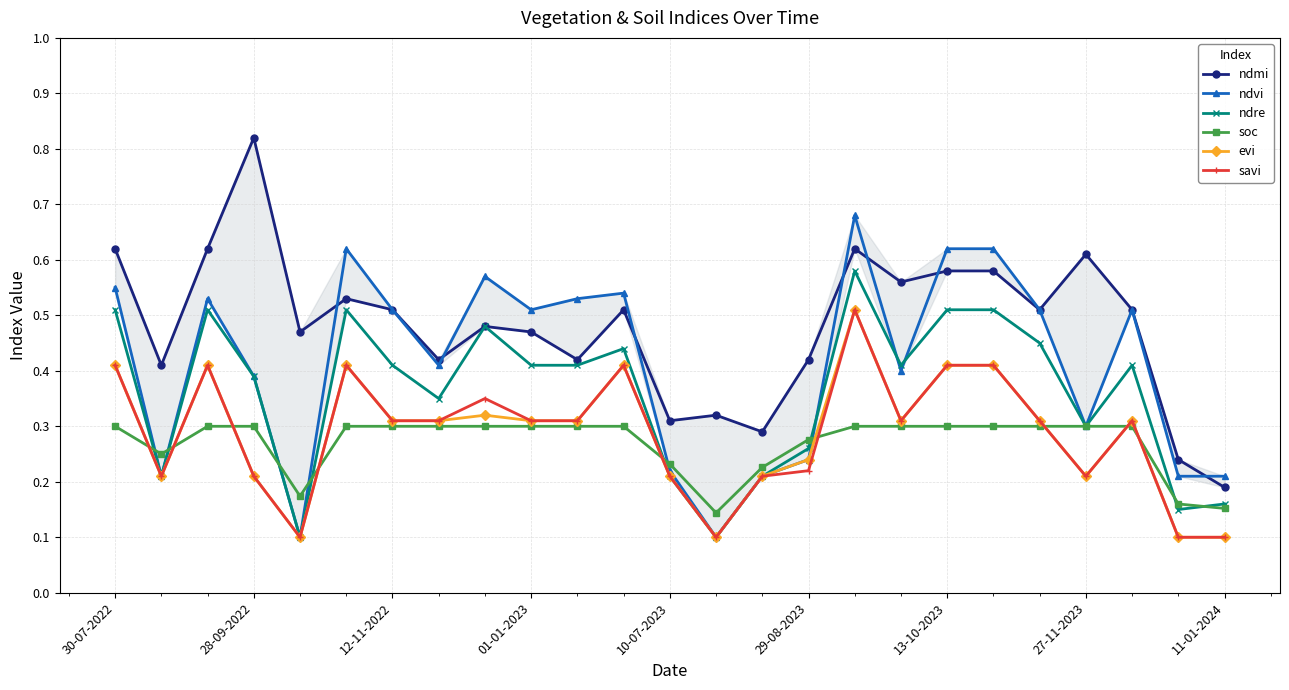

Count the ndre values in the range 0 to 1.

25